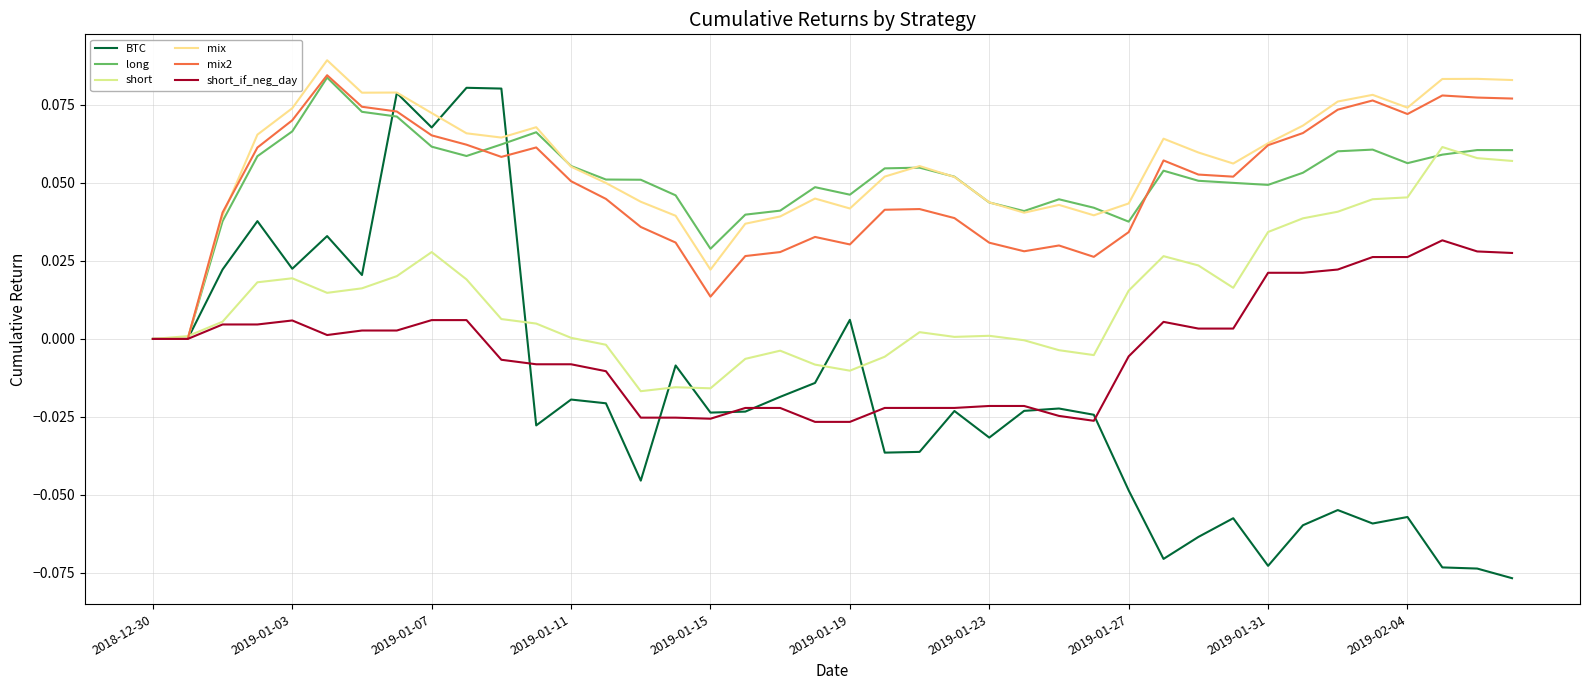

Does the chart display data point markers on the line(s)?

No